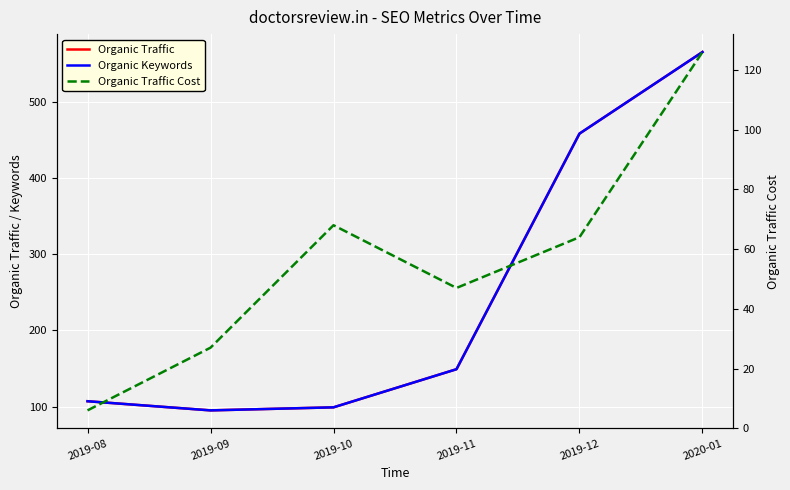

Reading right to left, list all the values displayed in this chart.

Organic Traffic: 2020-01=565	2019-12=458	2019-11=149	2019-10=99	2019-09=95	2019-08=107
Organic Keywords: 2020-01=565	2019-12=458	2019-11=149	2019-10=99	2019-09=95	2019-08=107
Organic Traffic Cost: 2020-01=126	2019-12=64	2019-11=47	2019-10=68	2019-09=27	2019-08=6